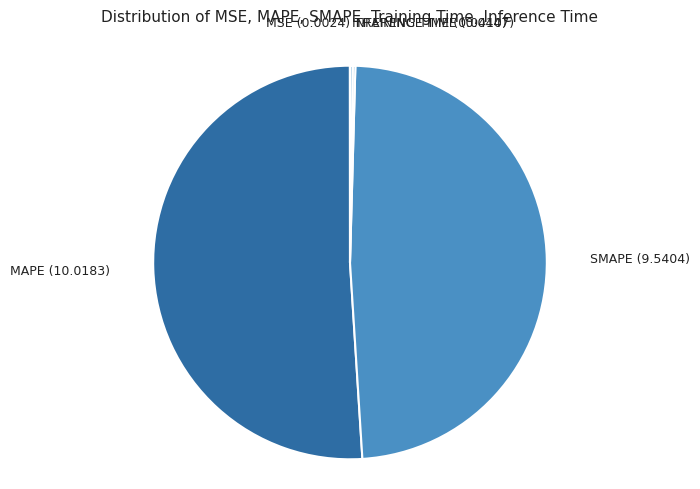

Is there any slice that represents more than half of the pie?

Yes